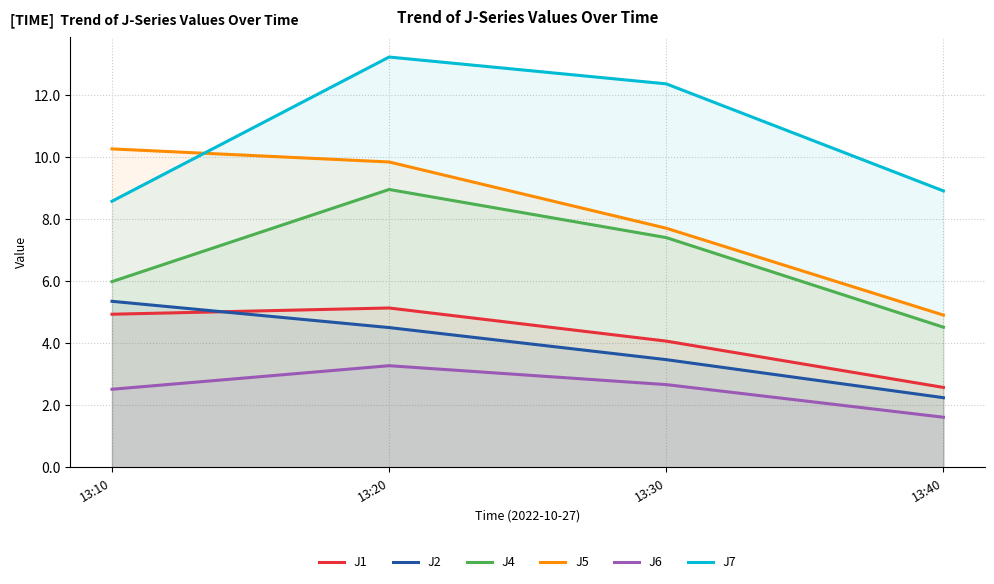

Is it true that J2 equals 1.4 at 13:30?

False